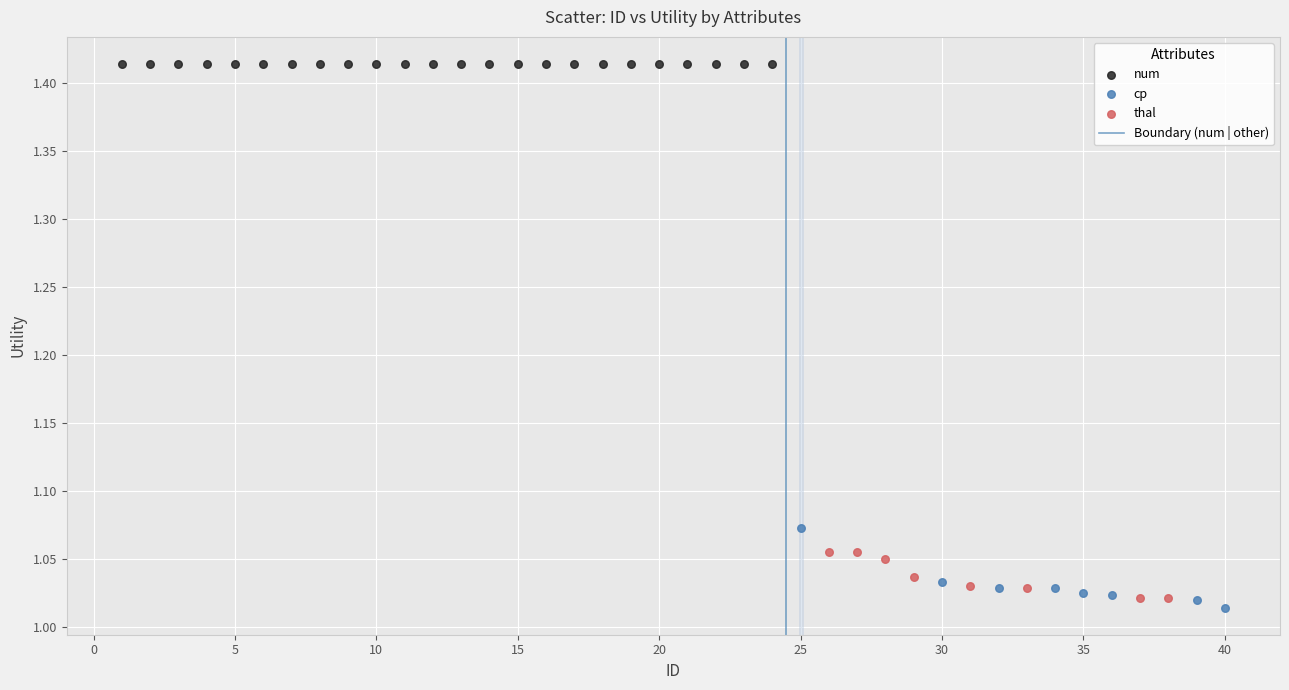

Which series contains the highest Y value?

num